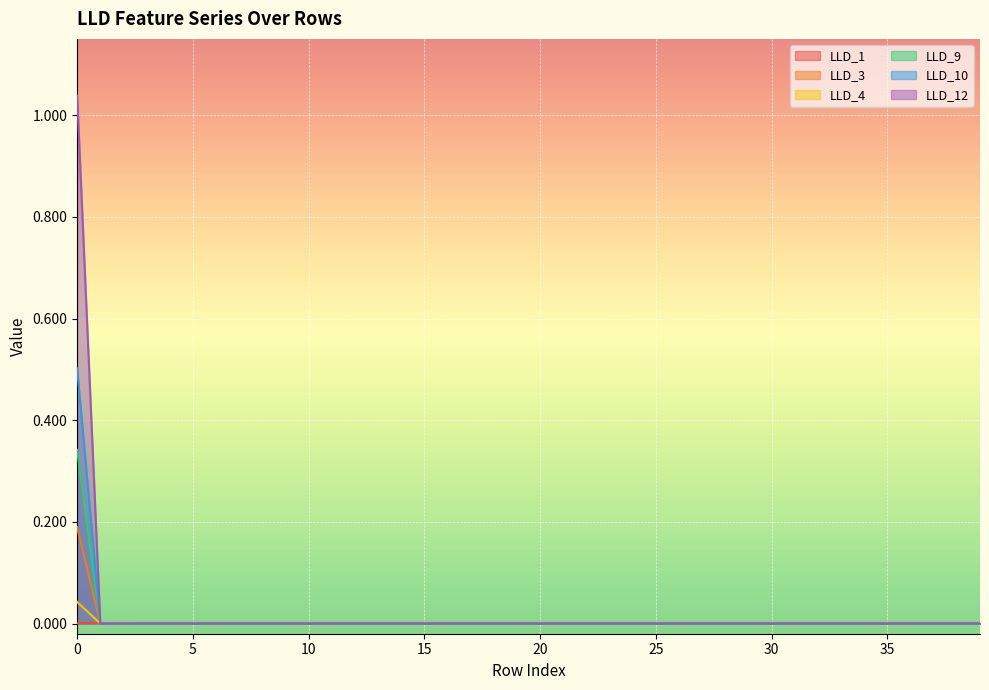

The value of LLD_10 at 1 is 0.1. True or false?

False